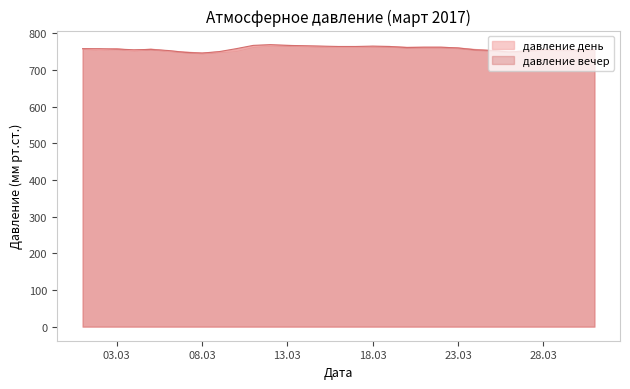

How many data points in давление день are above 757?

15